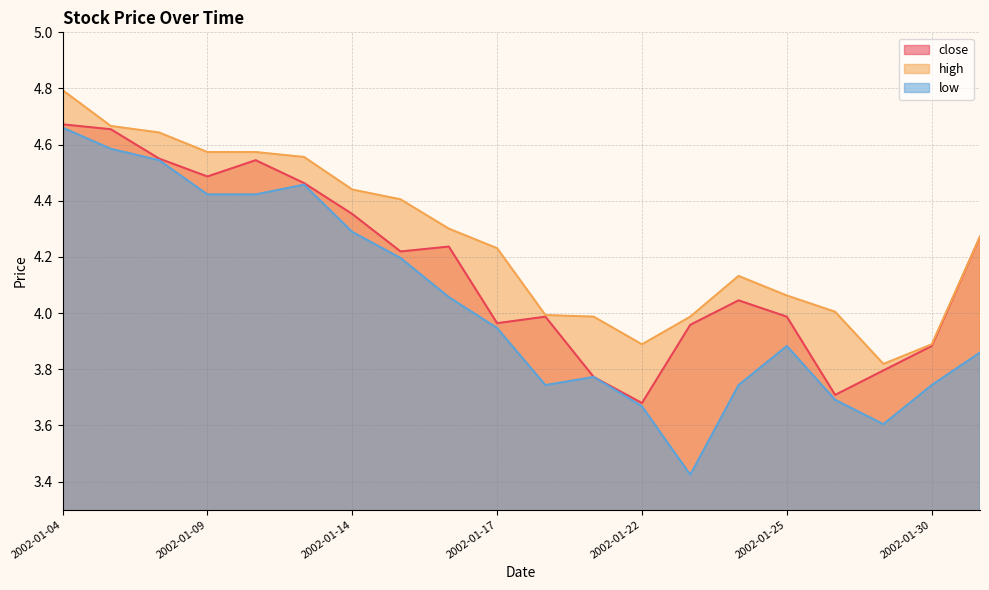

What are all the series names shown in the legend?

close, high, low